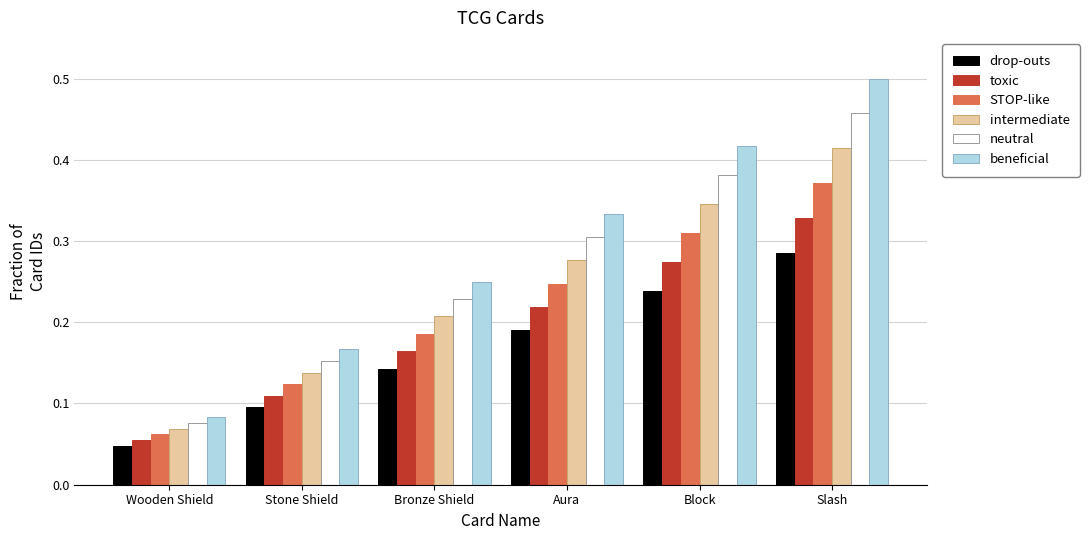

How many STOP-like values are between 0 and 1?

6